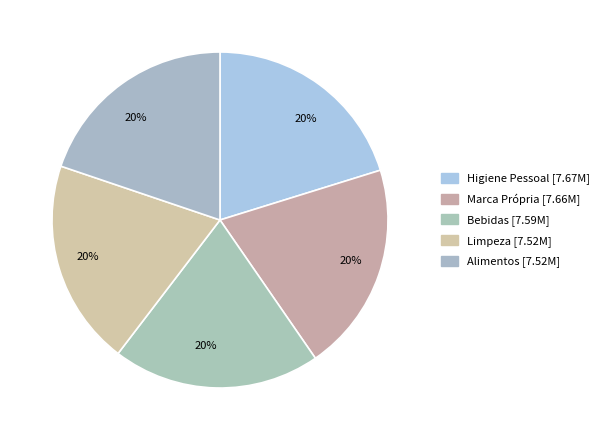

To the nearest percent, what portion does Limpeza represent?

20%